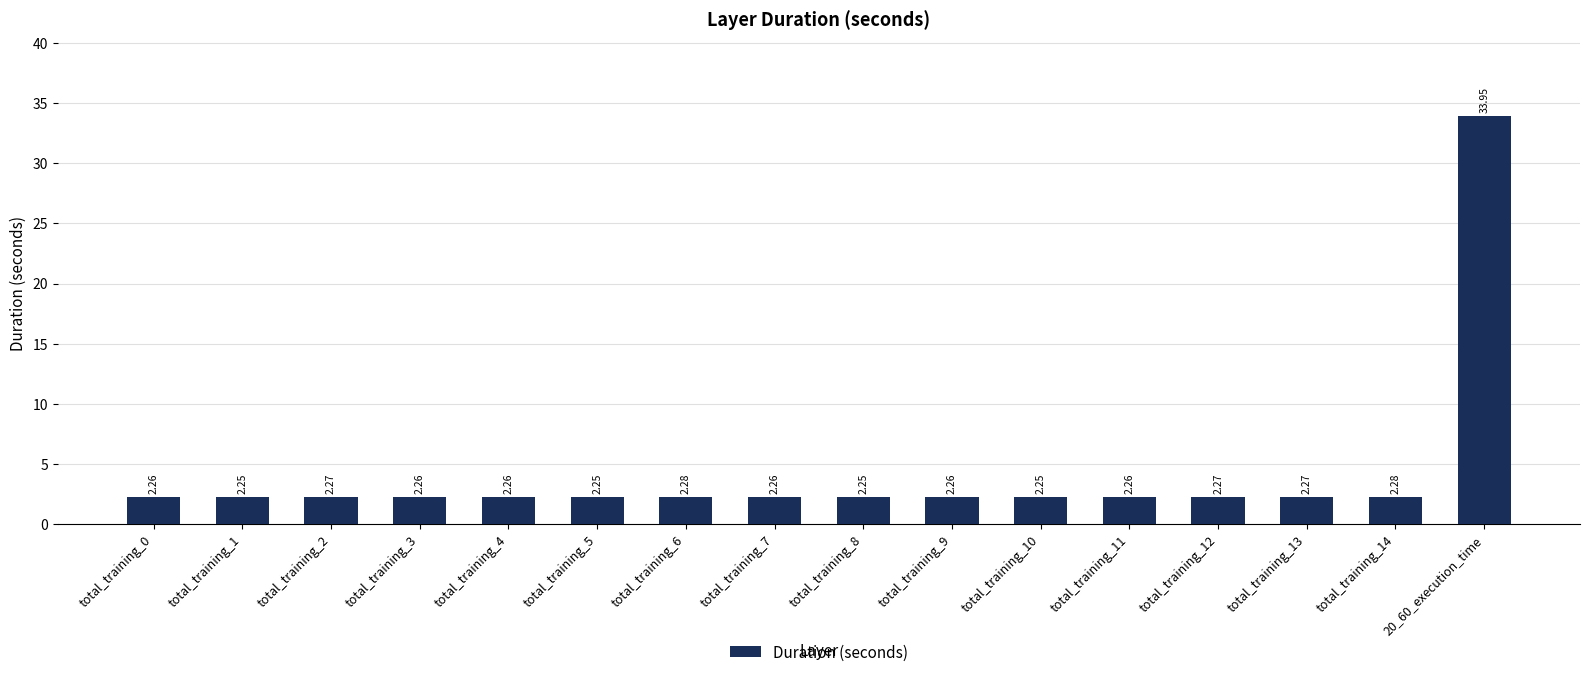

What is the difference between the maximum and minimum values?

31.7